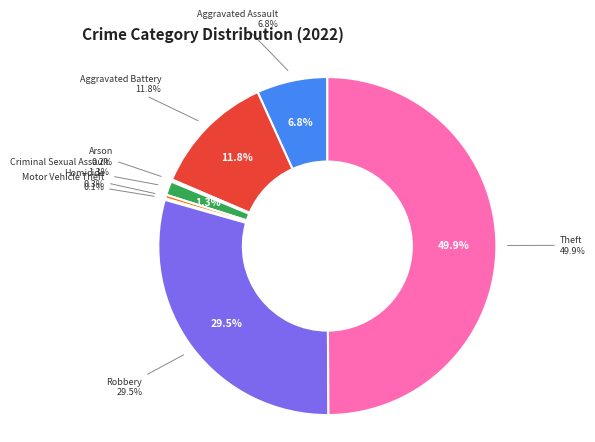

Count the number of slices in the pie.

8